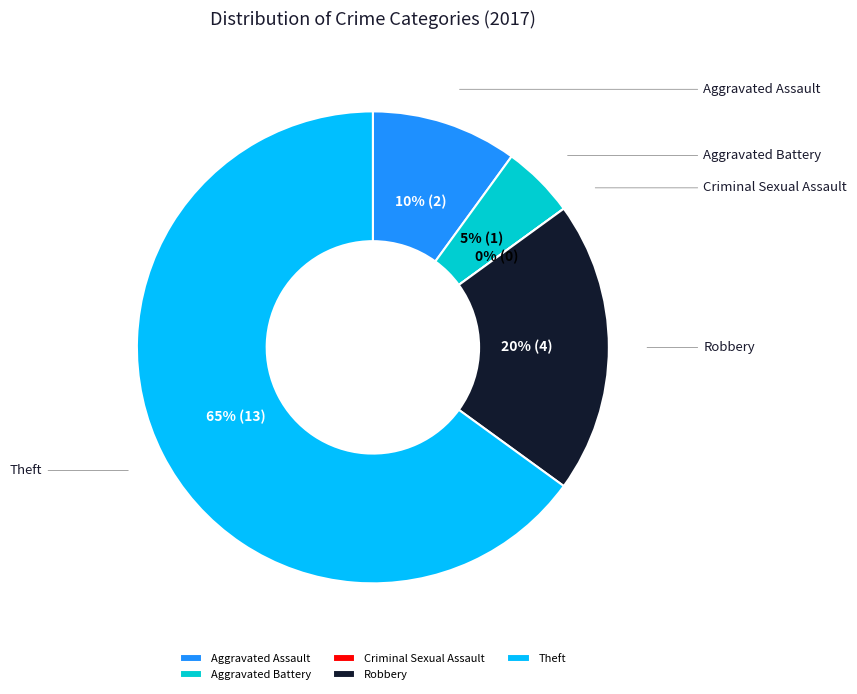

Rank the categories by value from lowest to highest.

Criminal Sexual Assault, Aggravated Battery, Aggravated Assault, Robbery, Theft